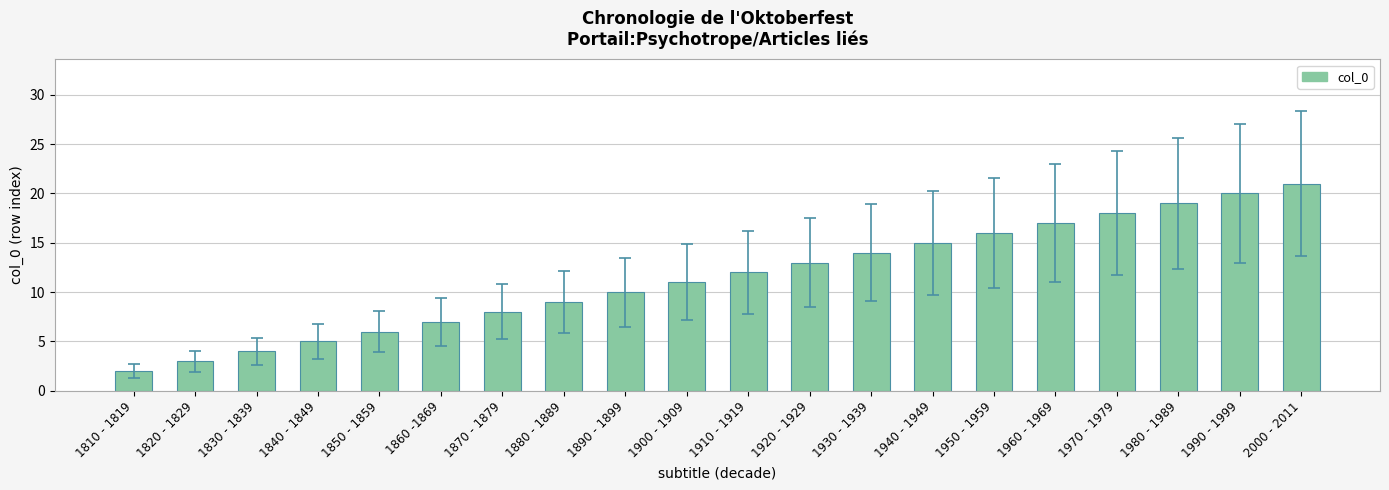

Rank the categories by value from highest to lowest.

2000 - 2011, 1990 - 1999, 1980 - 1989, 1970 - 1979, 1960 - 1969, 1950 - 1959, 1940 - 1949, 1930 - 1939, 1920 - 1929, 1910 - 1919, 1900 - 1909, 1890 - 1899, 1880 - 1889, 1870 - 1879, 1860 -1869, 1850 - 1859, 1840 - 1849, 1830 - 1839, 1820 - 1829, 1810 - 1819